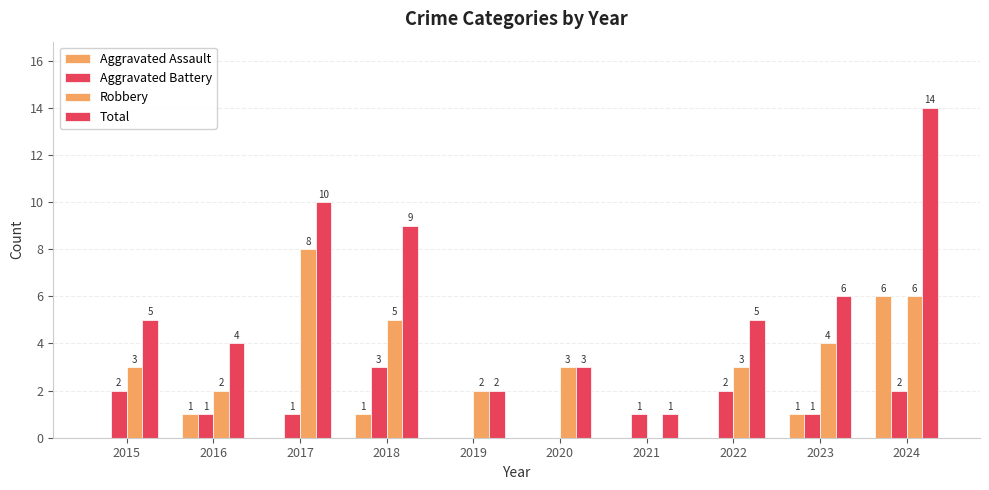

What is the difference between the highest and lowest values at 2023?

5